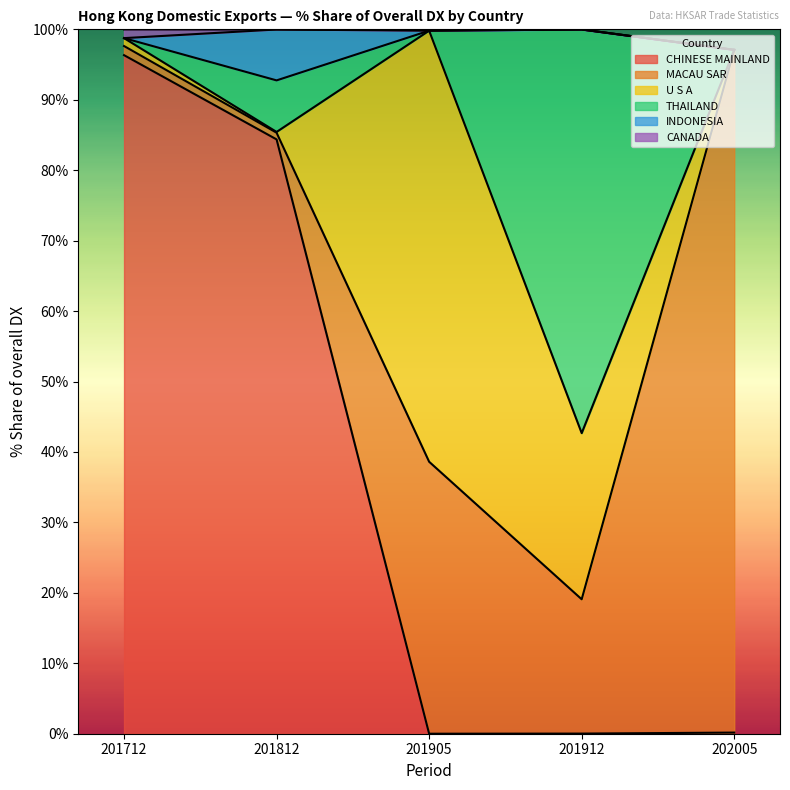

Rank the series by their maximum value, from lowest to highest.

CANADA, INDONESIA, THAILAND, U S A, CHINESE MAINLAND, MACAU SAR